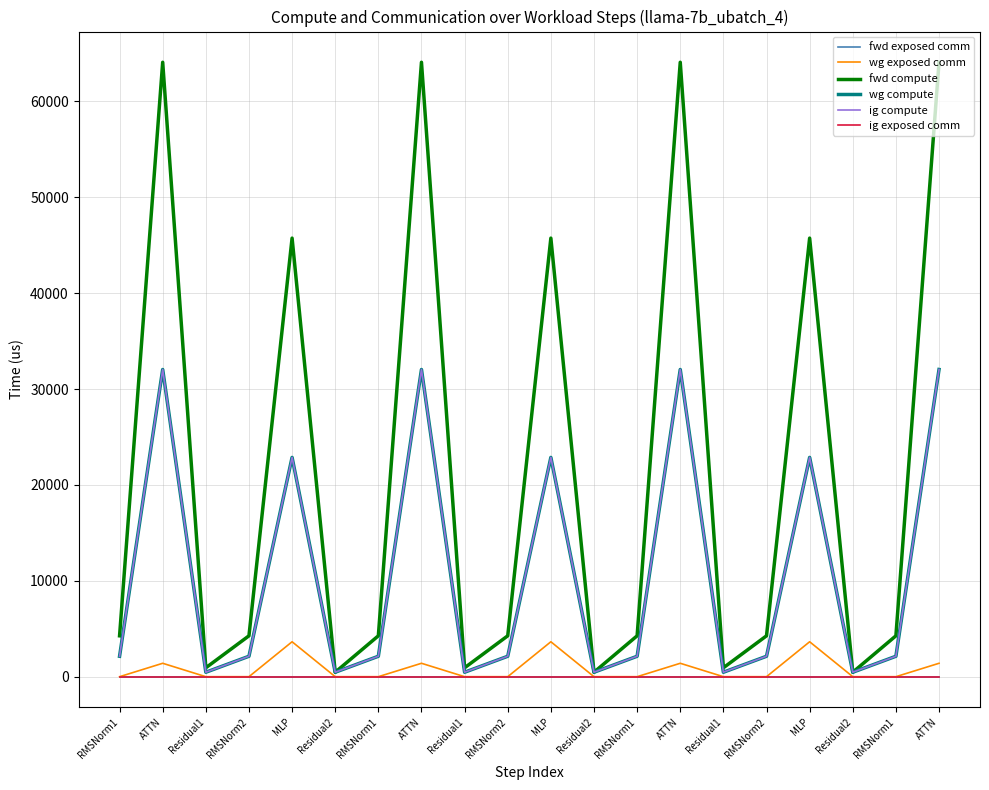

Between Residual2 and RMSNorm1, which series saw the biggest shift?

fwd compute